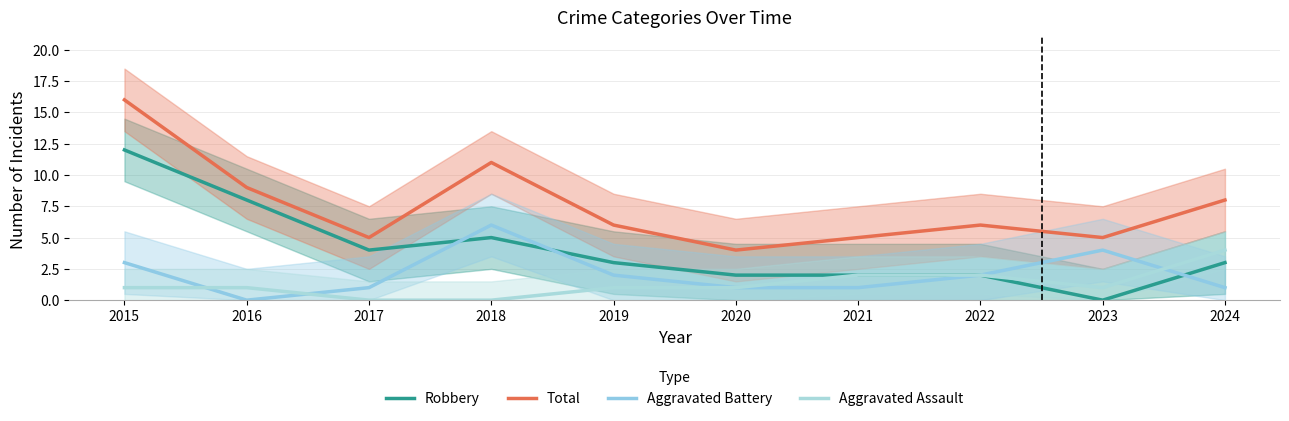

Where is Aggravated Battery nearest to the value 3?

2015